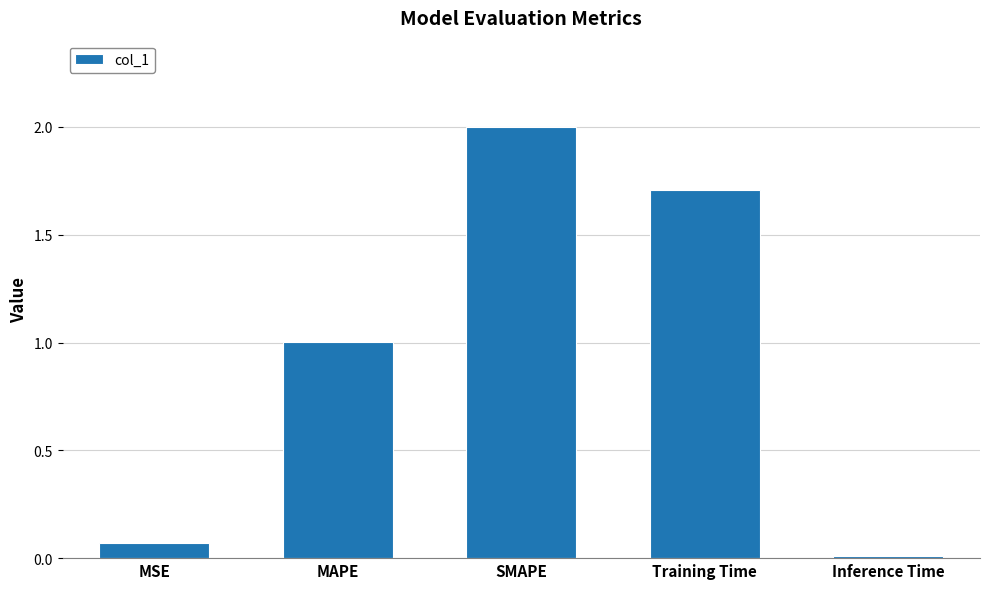

Does the chart contain stacked bars?

No